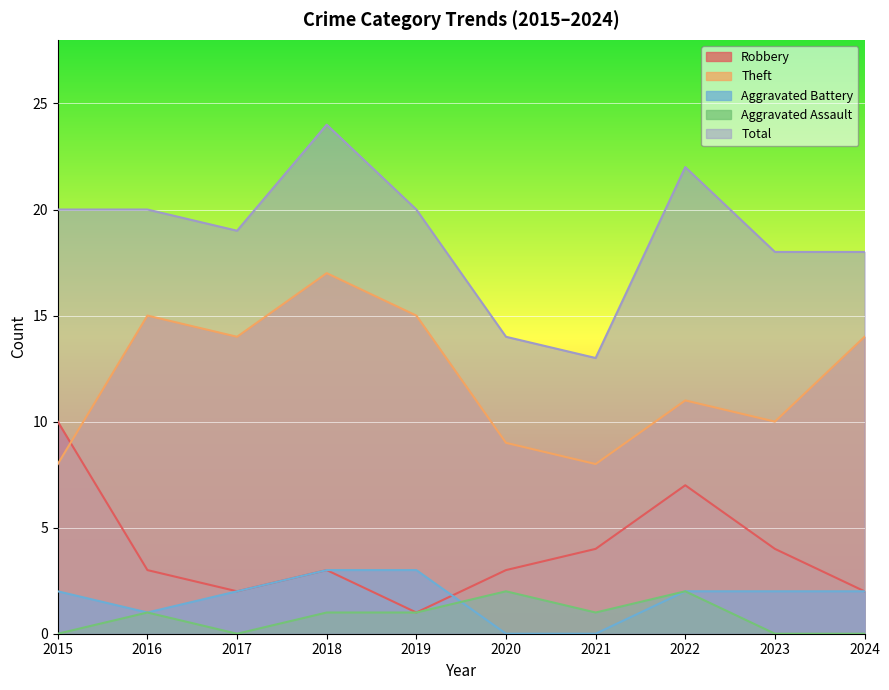

In Aggravated Assault, how many points are lower than both neighbors (excluding endpoints)?

2